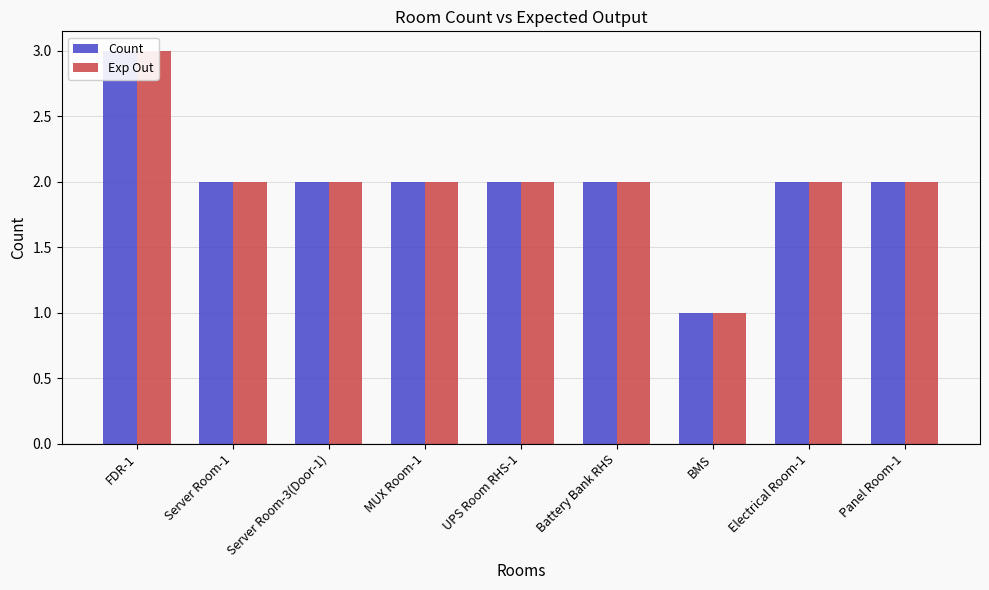

Which category has the highest value in the Exp Out series?

FDR-1